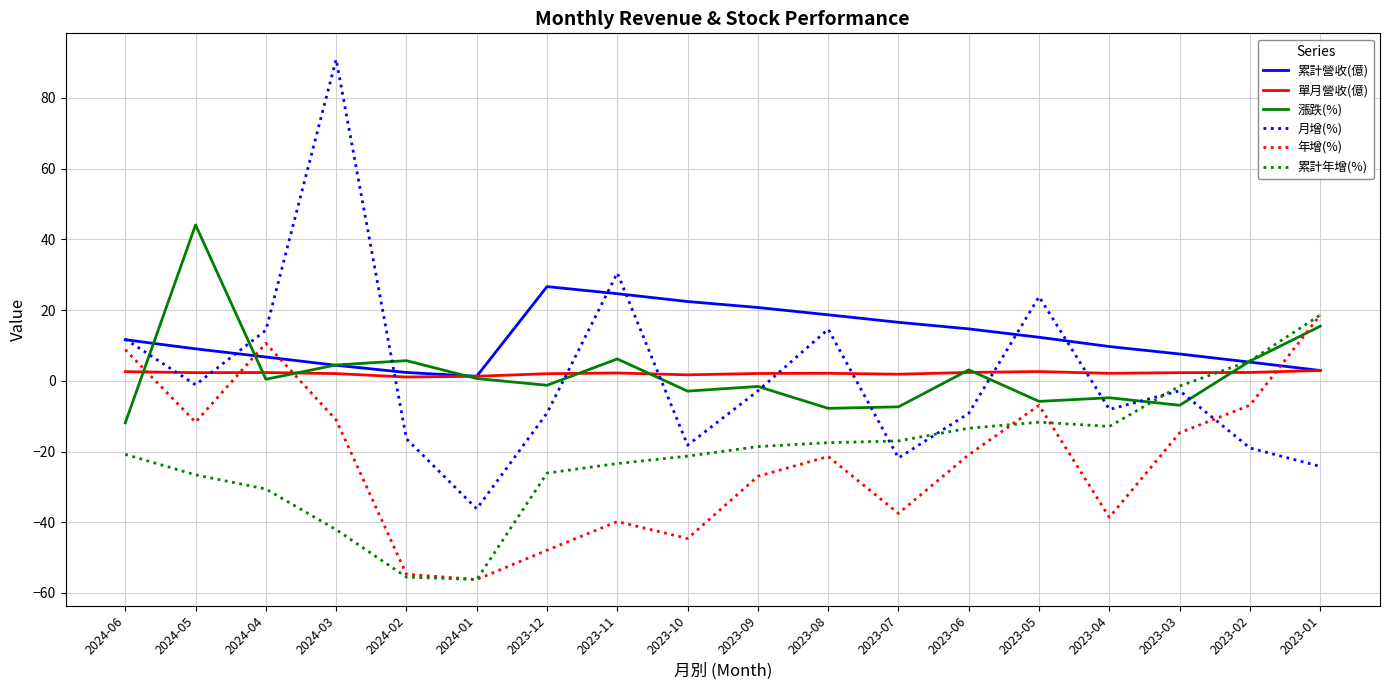

What is the difference between the second highest and minimum values in the 漲跌(%) series?

27.3